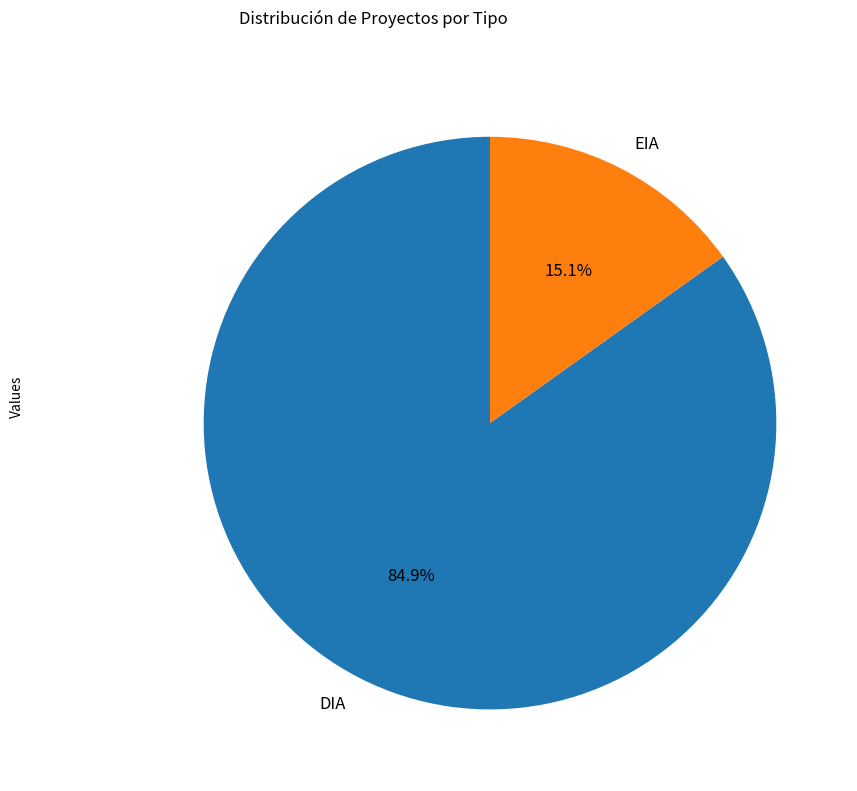

Is DIA the majority of the pie?

Yes